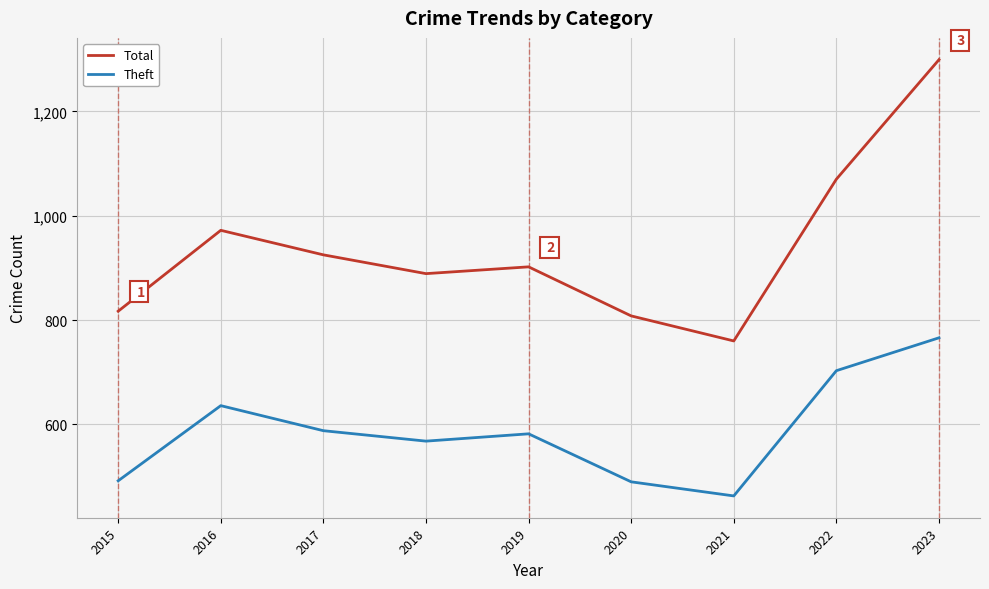

Between 2015 and 2019, which series saw the biggest shift?

Theft